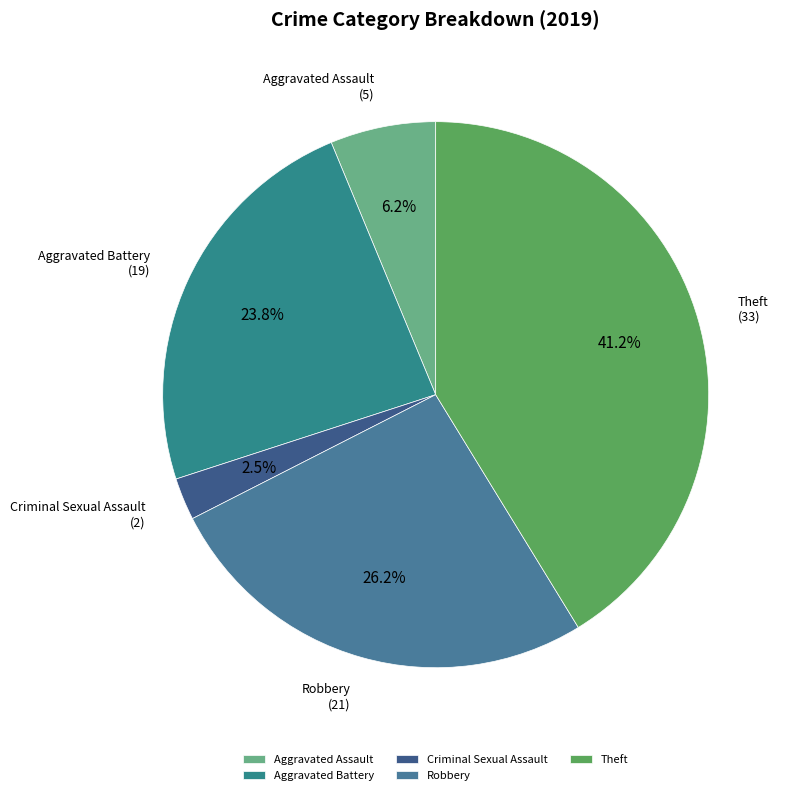

Count the number of slices in the pie.

5